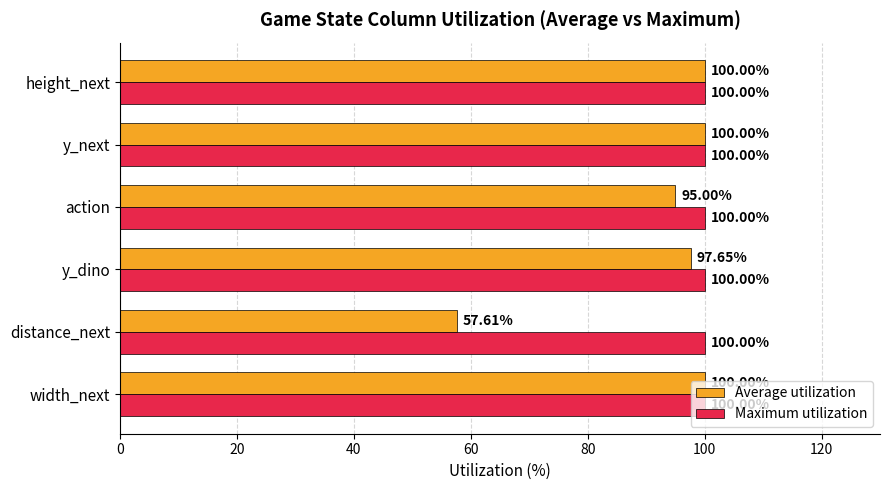

Which series has the widest spread of values?

Average utilization